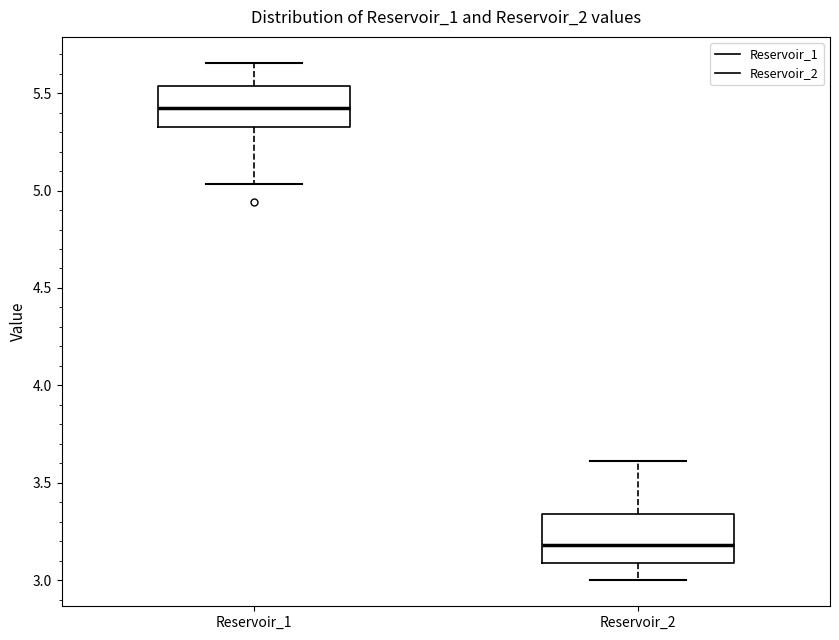

Reading left to right, transcribe this box plot: for each box, give where its median line is, the range the box spans, and where its two whiskers end, as read against the y-axis. The values are not printed on the chart, so give them approximately, as read against the axis.

Reservoir_1: median 5.40, box 5.30 to 5.55, whiskers 5.05 to 5.65
Reservoir_2: median 3.20, box 3.10 to 3.35, whiskers 3.00 to 3.60